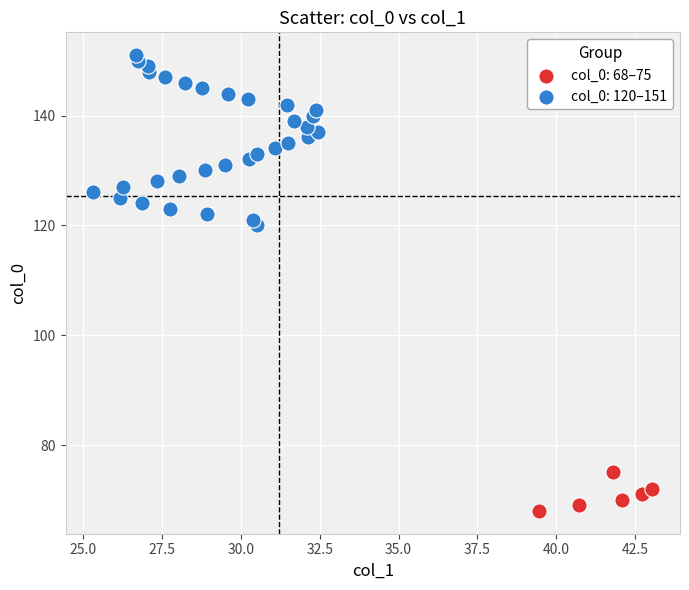

Which series contains the lowest Y value?

col_0: 68–75